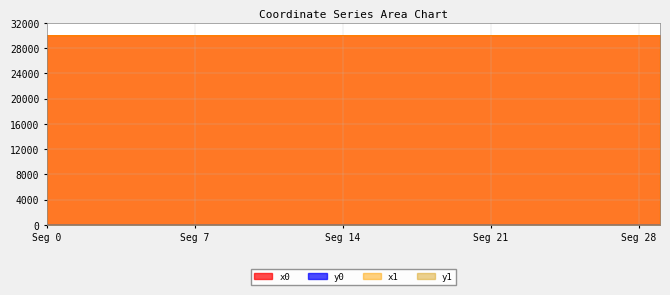

At which label is y0 closest to 2?

9